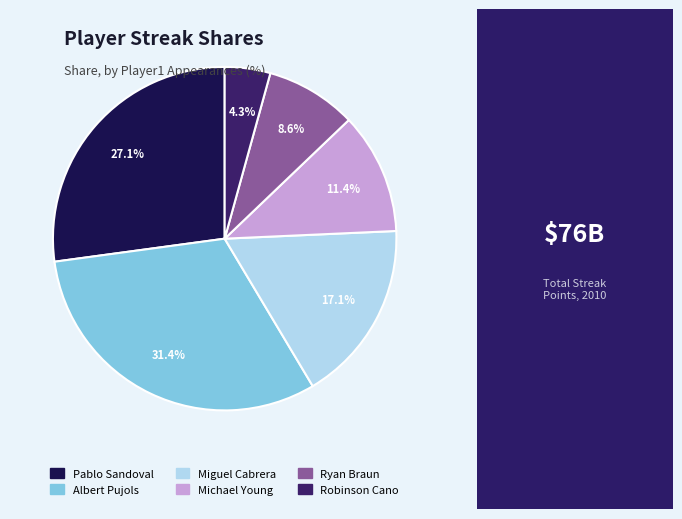

To the nearest percent, what portion does Pablo Sandoval represent?

27%